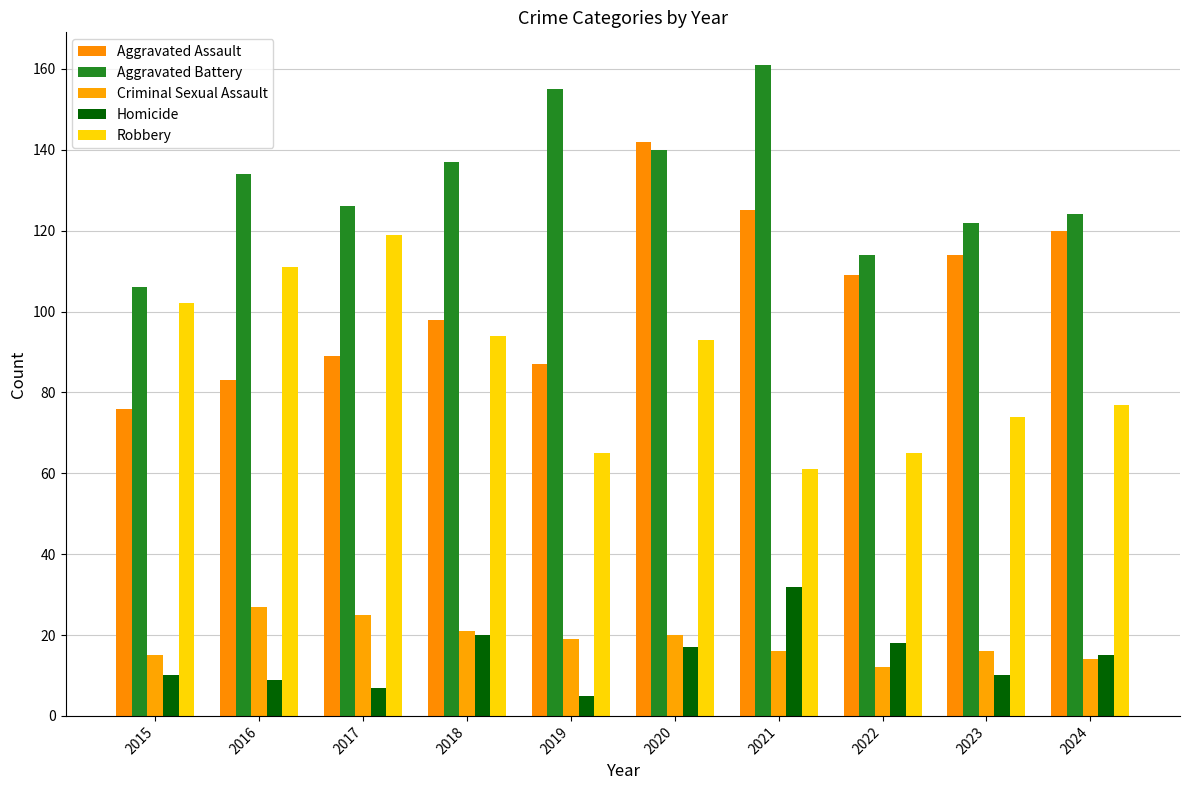

Is the value of Aggravated Assault at 2018 greater than the value of Homicide at 2016?

Yes